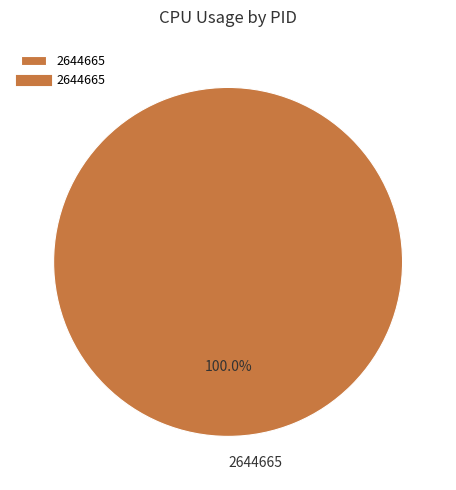

Rank the categories by value from highest to lowest.

2644665